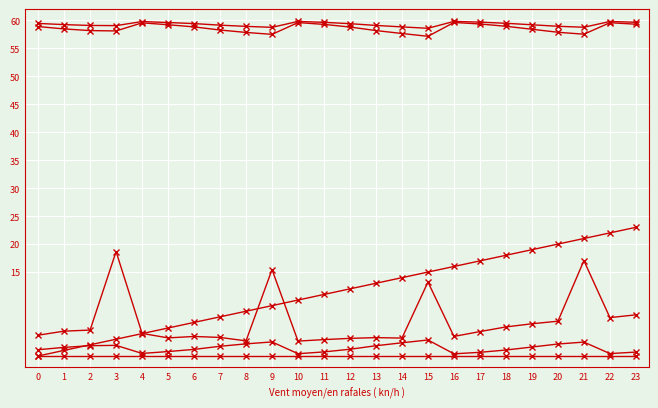

How many lines are shown in the chart?

6